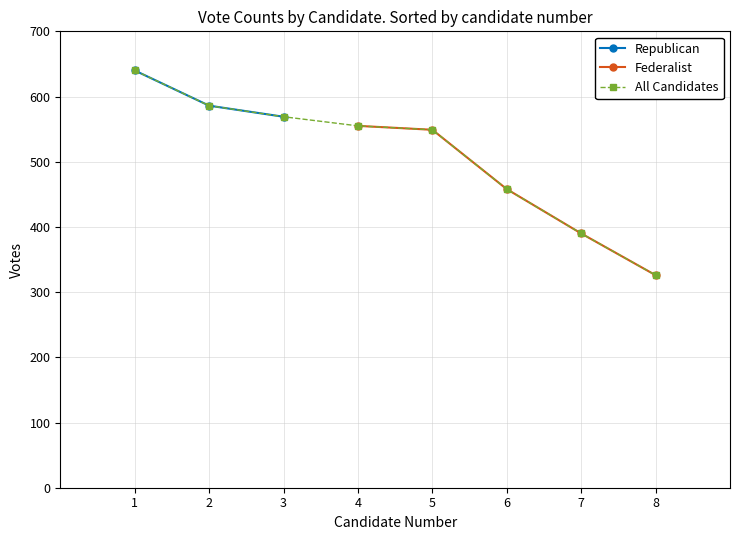

Which category has the lowest value across all series?

8